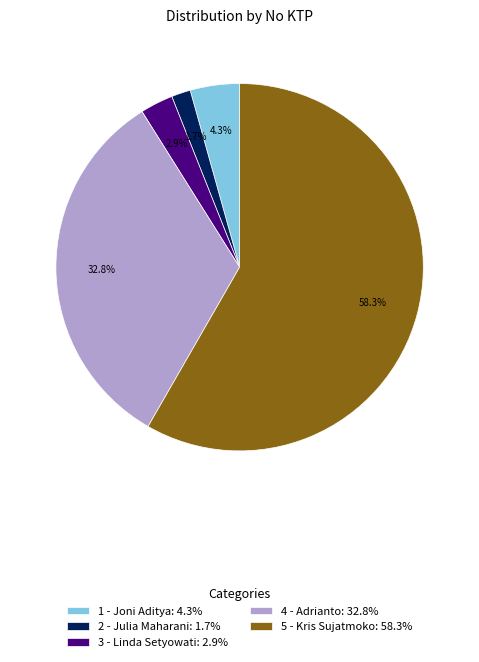

What portion of the pie excludes 1 - Joni Aditya?

95.7%